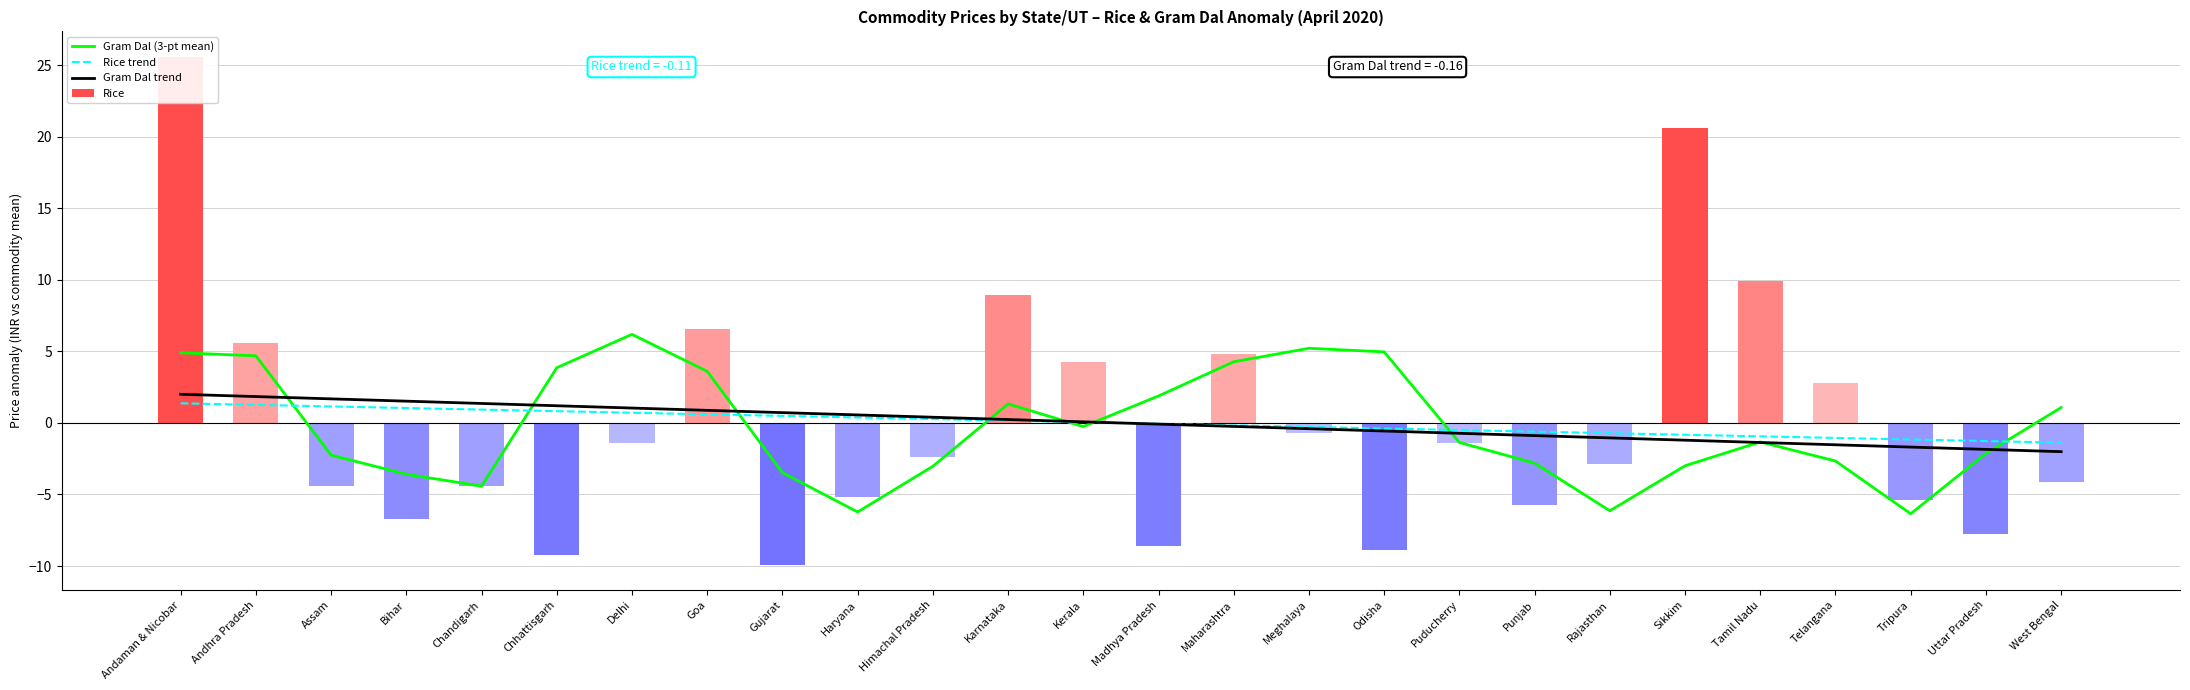

At which category is the sum across all series the highest?

Andaman & Nicobar